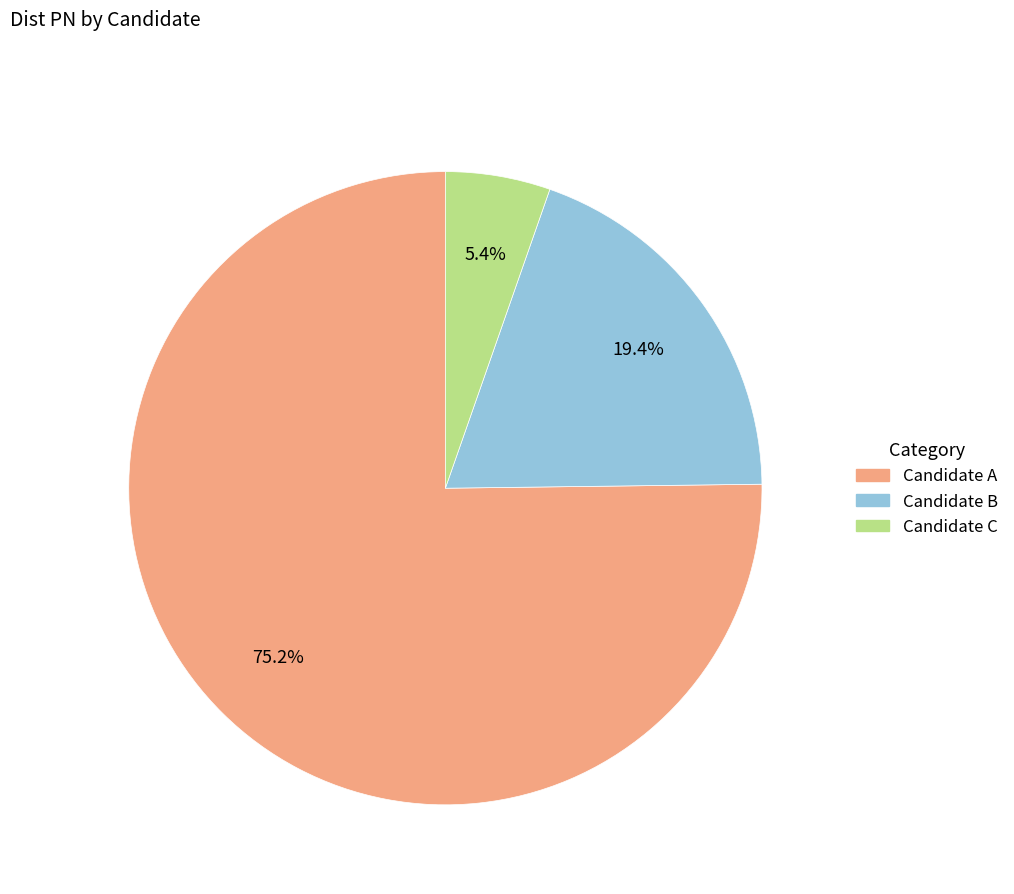

Rank the categories by value from lowest to highest.

Candidate C, Candidate B, Candidate A